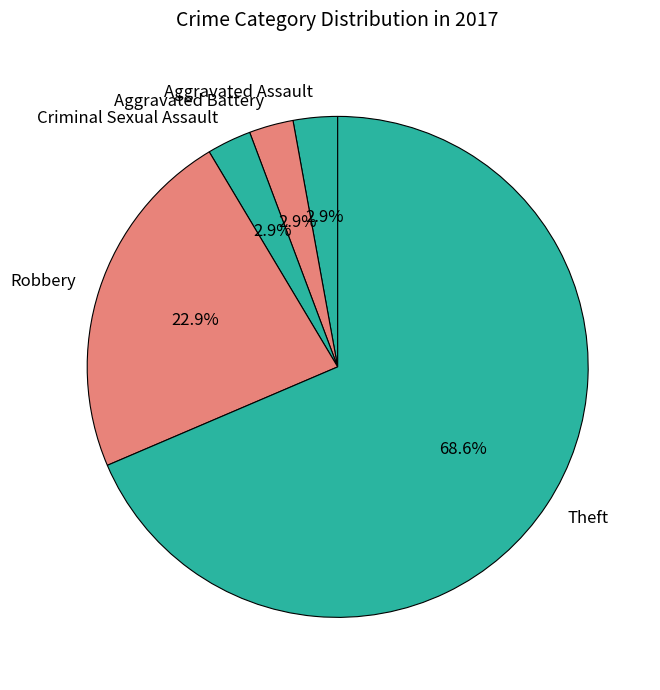

To the nearest percent, what portion does Robbery represent?

23%